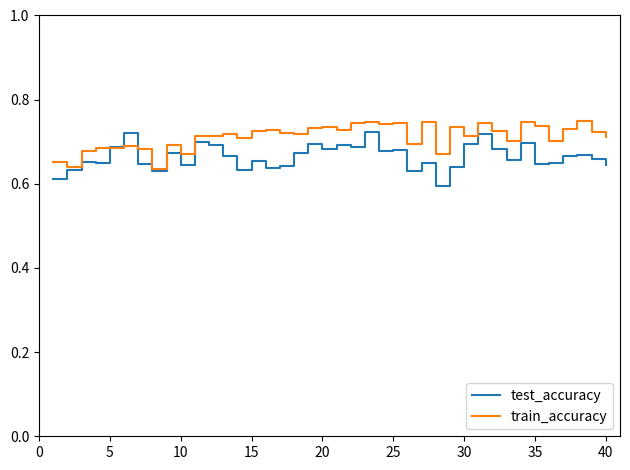

Rank the series by their average value, from highest to lowest.

train_accuracy, test_accuracy